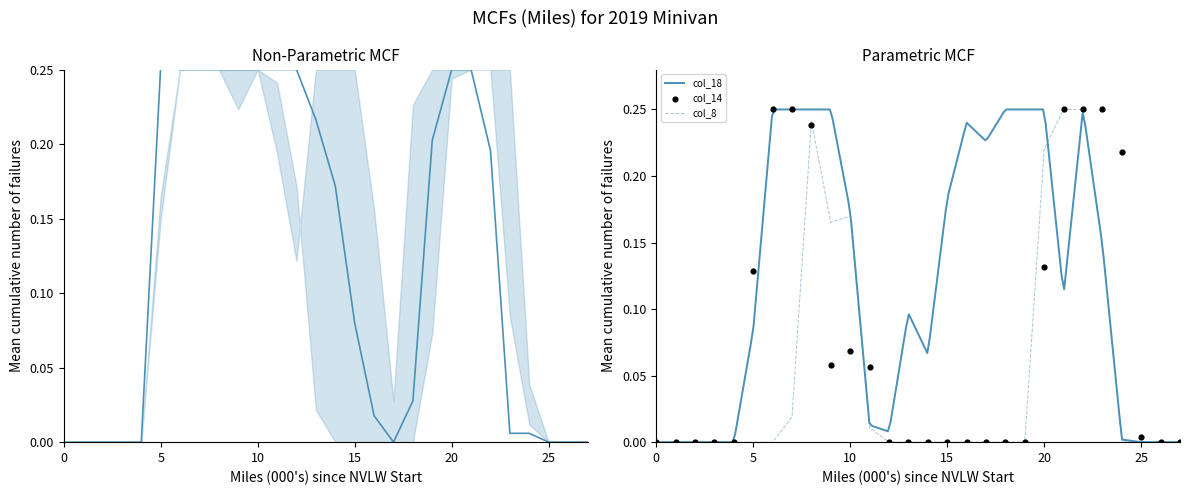

The col_8 series shows 0.0 at 15. True or false?

True